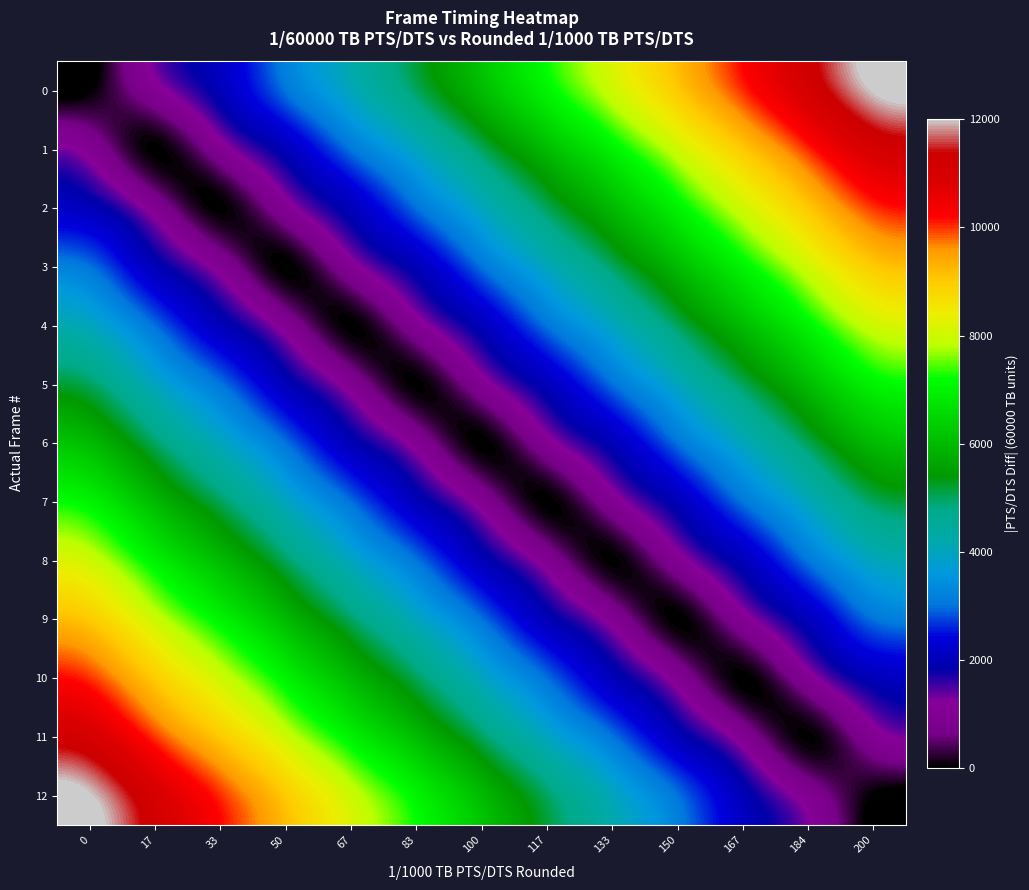

Which series has the largest total across all categories?

12